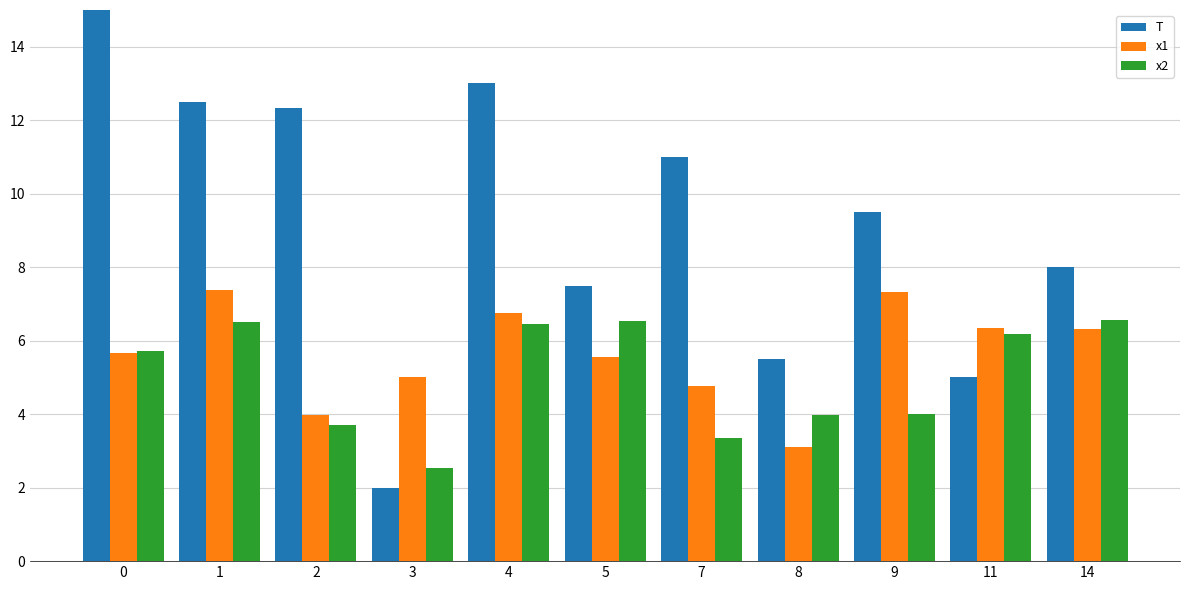

Which series has the largest total across all categories?

T